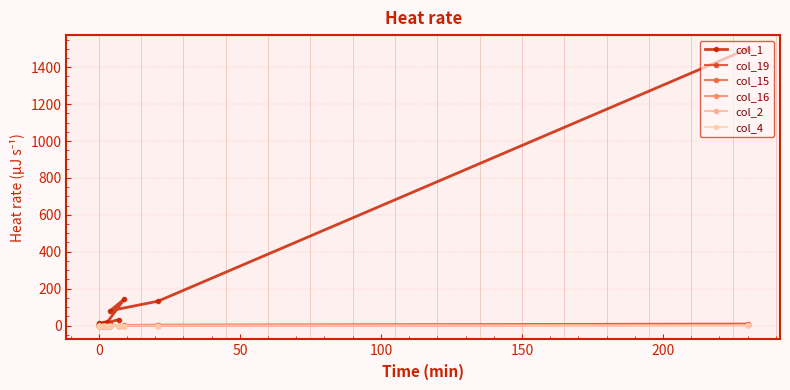

At how many categories does at least one series exceed 600?

1